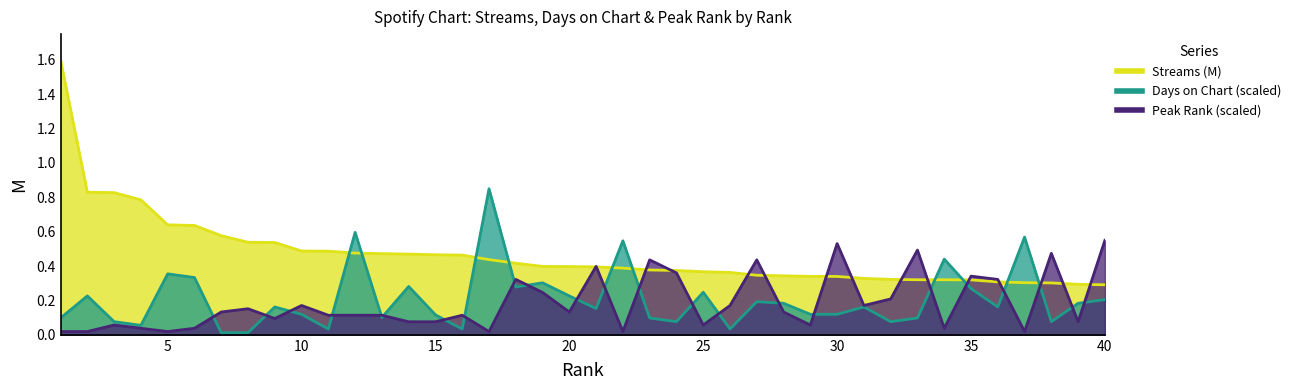

Count the streams values in the range 0 to 1.

39